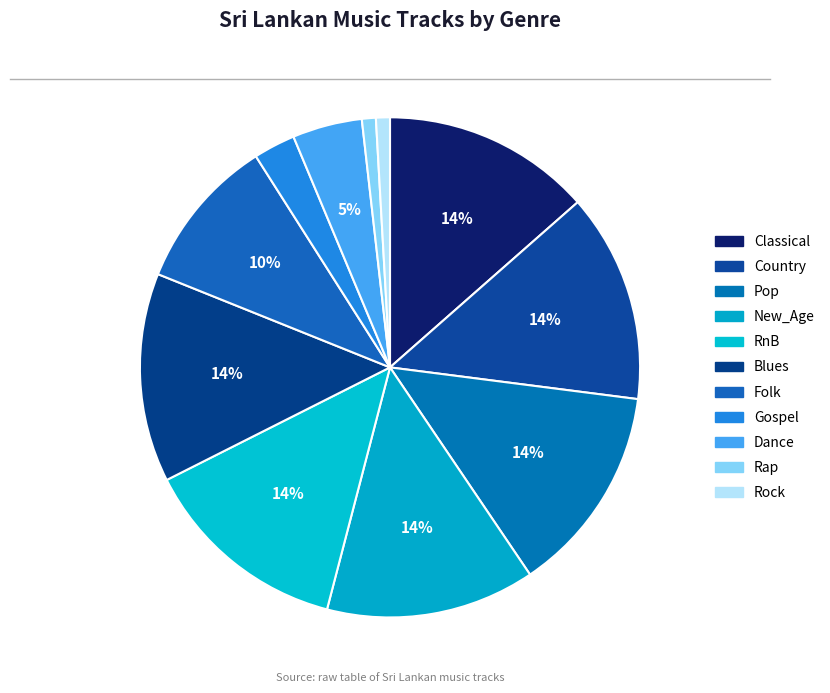

How many segments does this pie chart have?

11